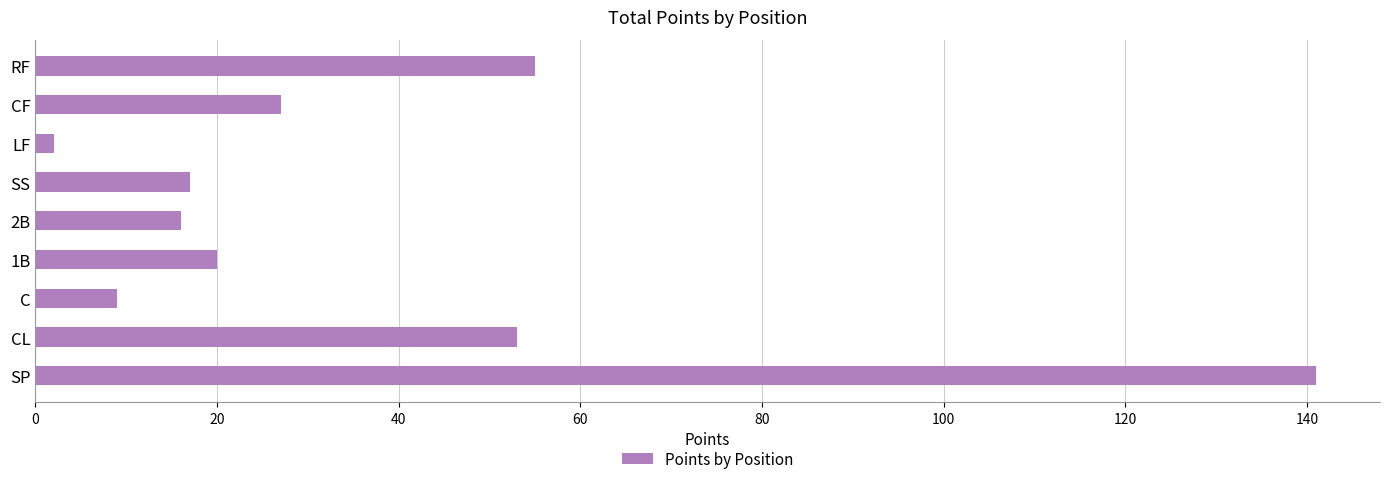

Does the chart contain any negative values?

No